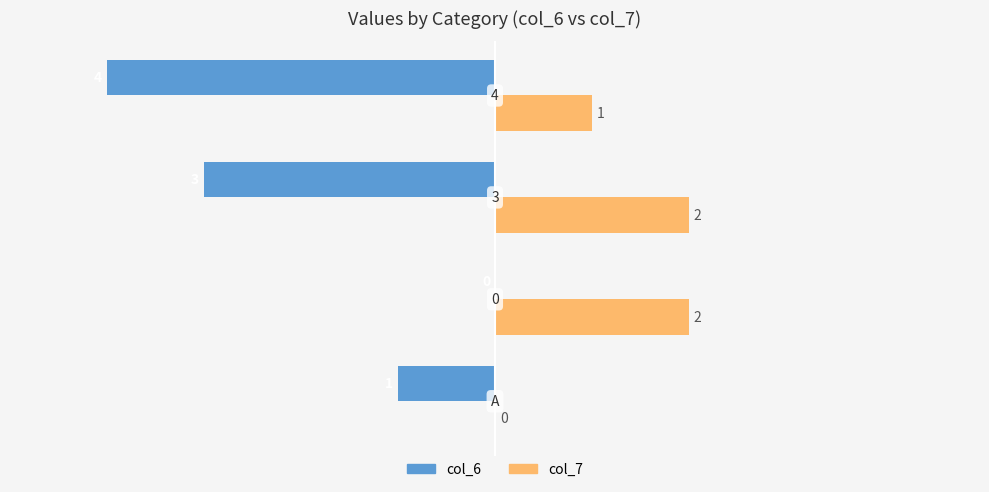

How many col_7 values are between 1 and 2?

3